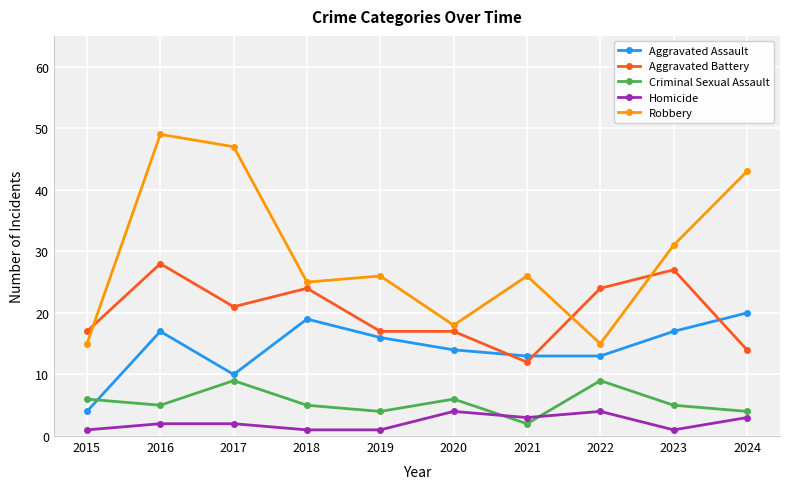

What is the sum of the Robbery values at 2018 and 2022?

40